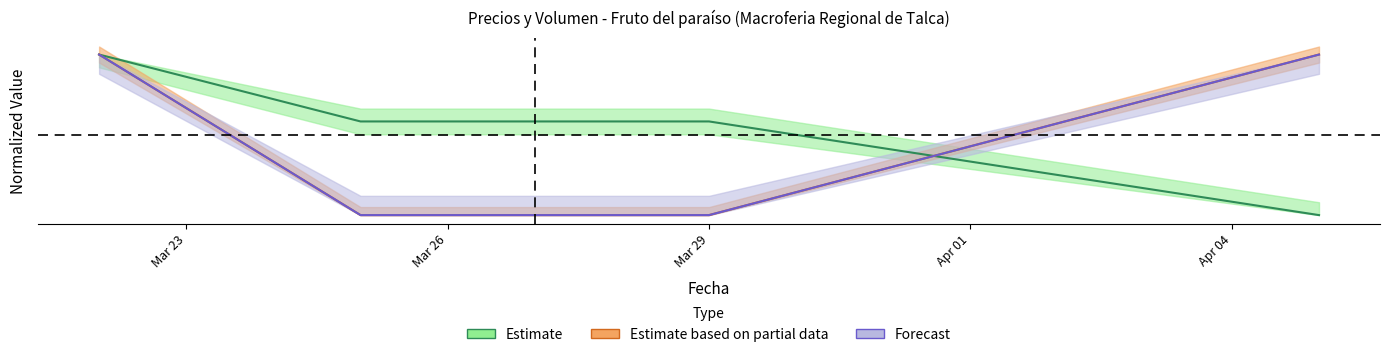

What is the maximum value shown in the chart?

1.0